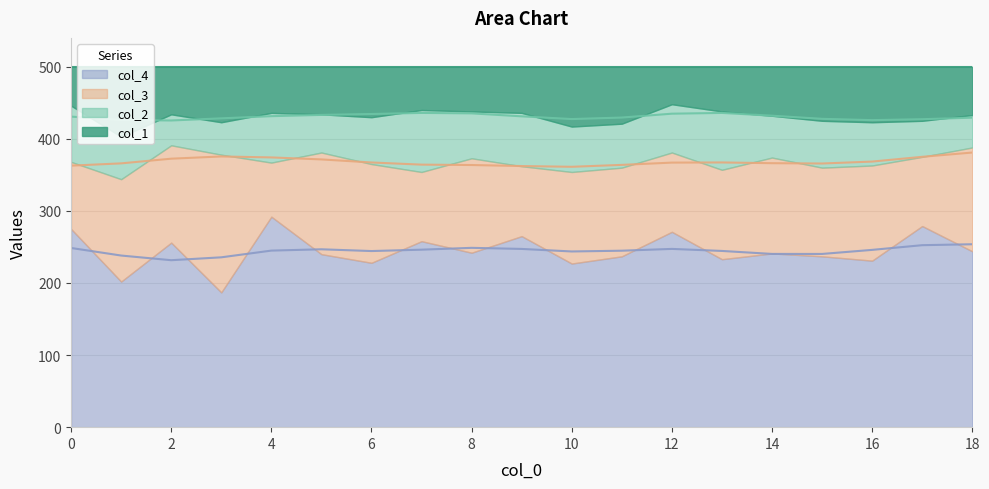

In col_1, how many points are higher than both neighbors (excluding endpoints)?

5